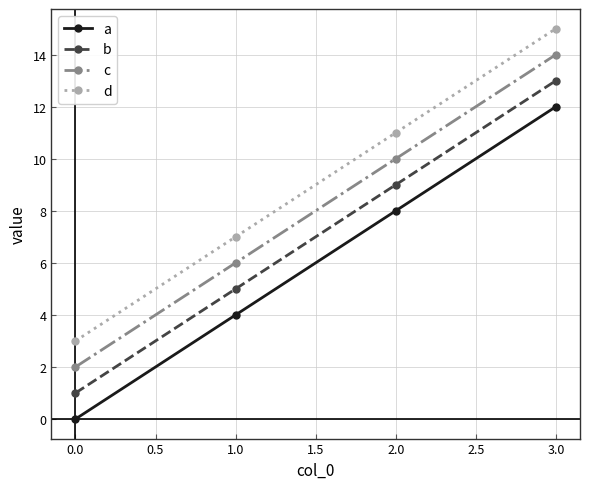

What is the difference between the highest and lowest values at 1.0?

3